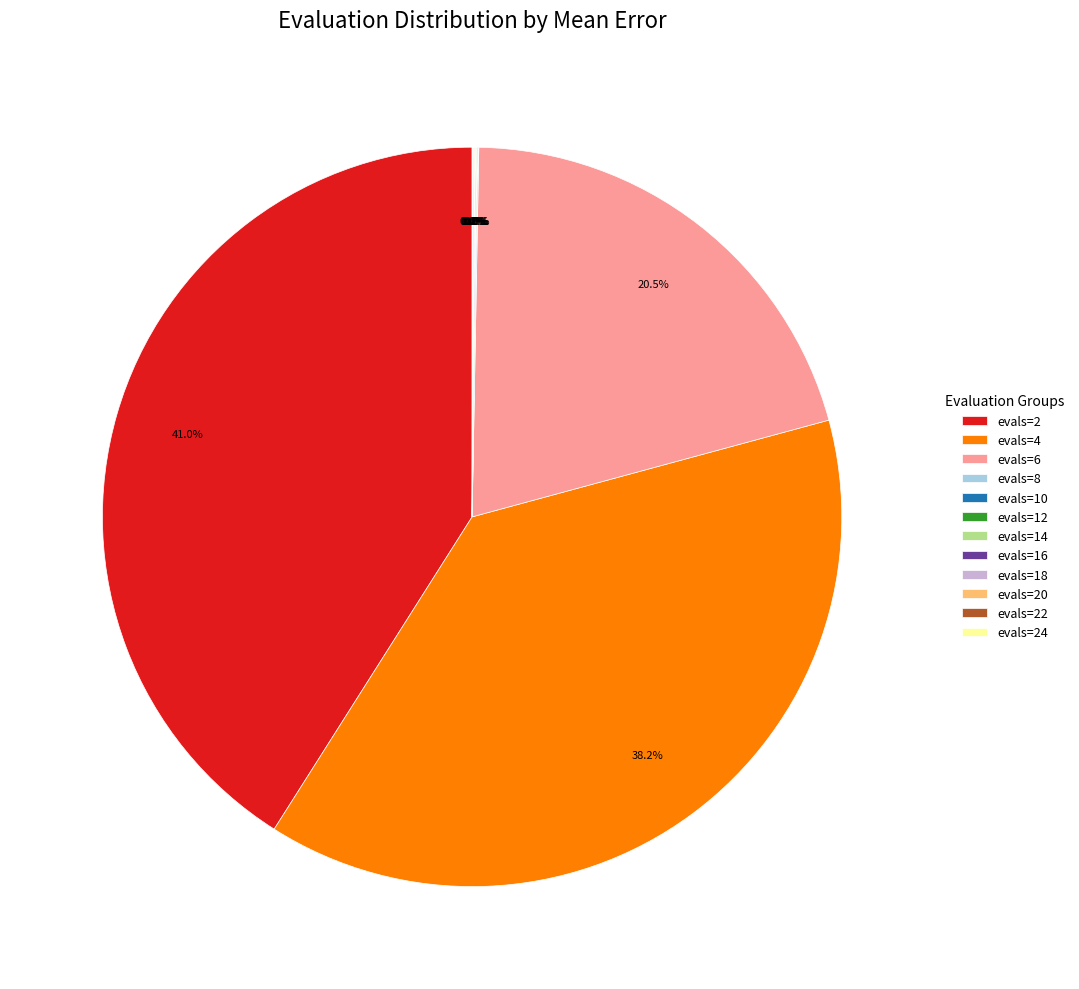

Is there a majority slice in this chart?

No